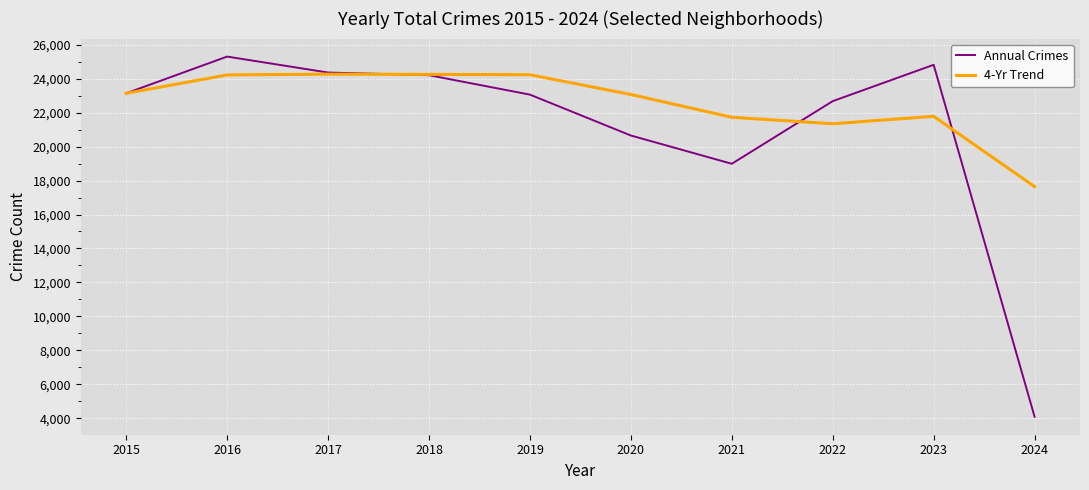

Does the chart display data point markers on the line(s)?

No